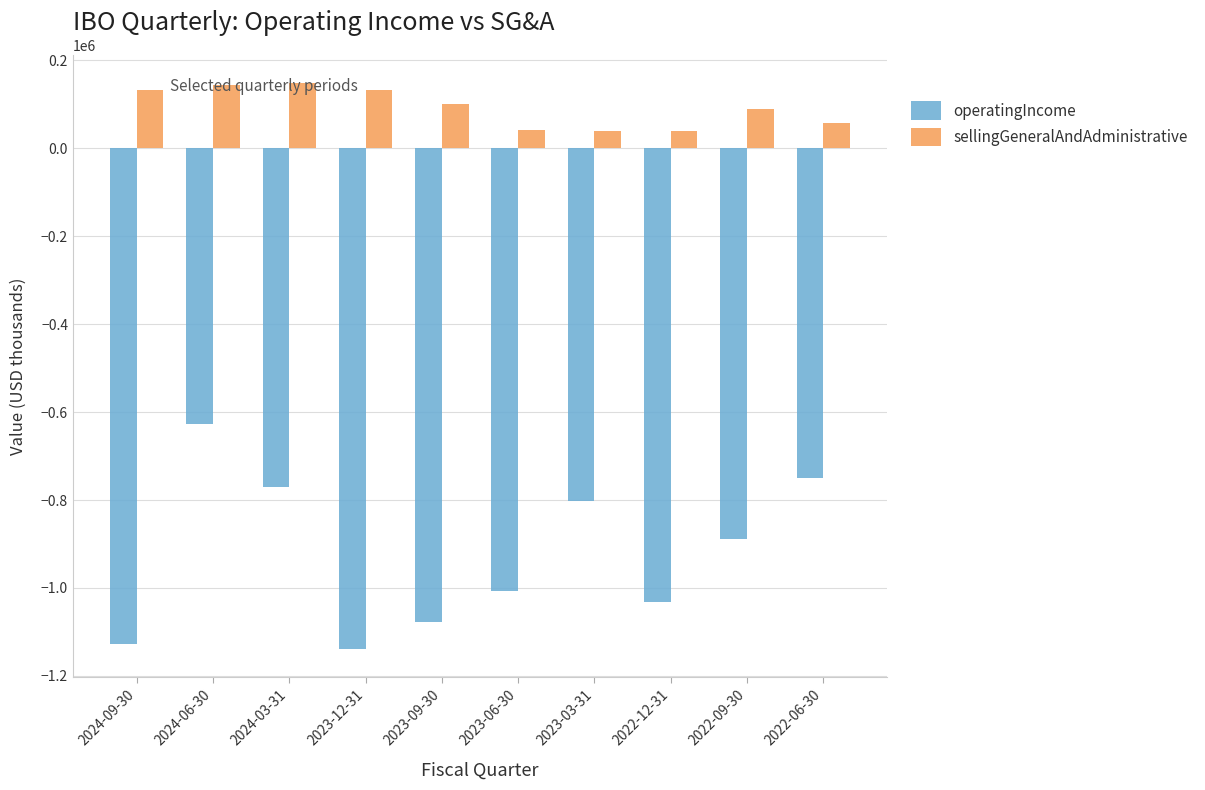

What position from the left is 2024-06-30?

2